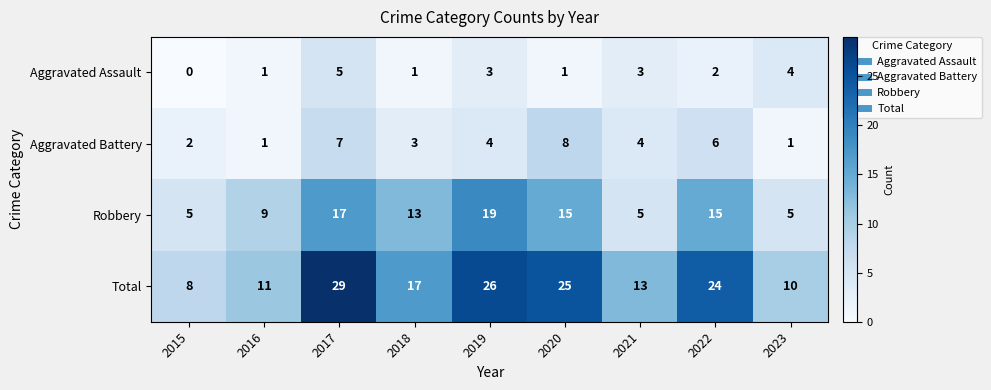

At 2017, list the series in order from smallest to largest.

Aggravated Assault, Aggravated Battery, Robbery, Total